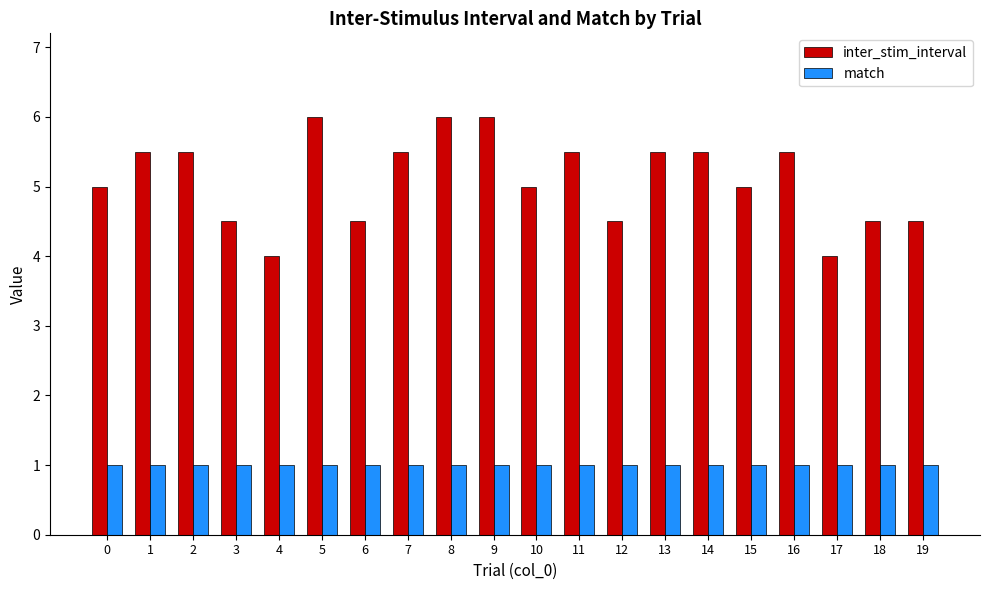

Rank the series at 15 from lowest to highest value.

match, inter_stim_interval